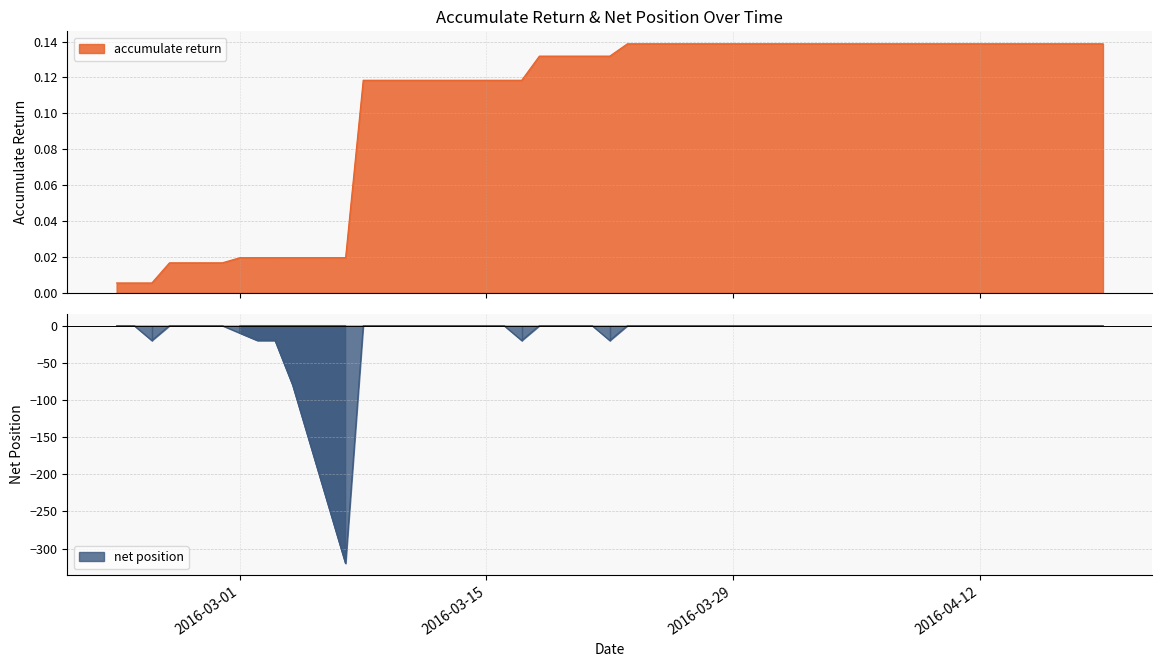

What is the average value of the net position series?

-13